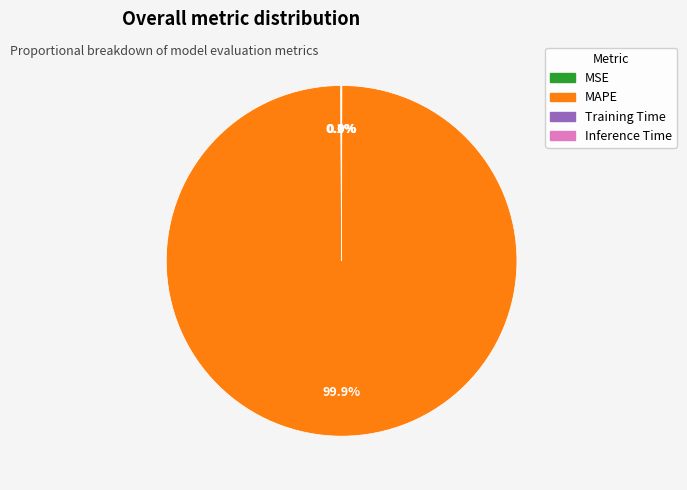

What is the largest slice in the pie chart?

MAPE